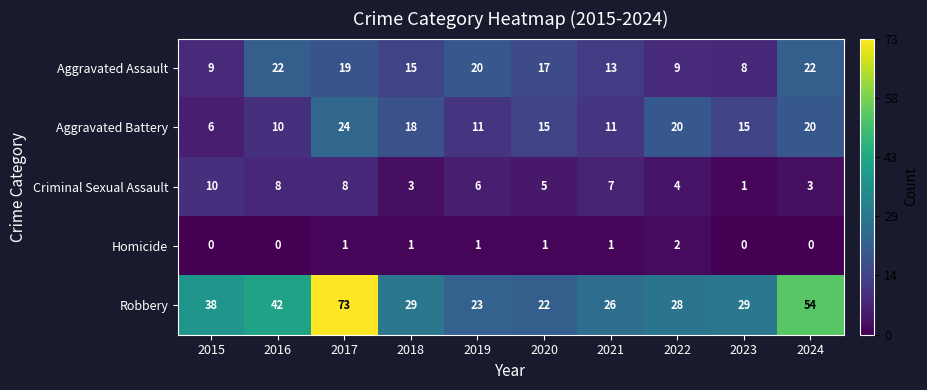

What is the sum of all Robbery values?

364